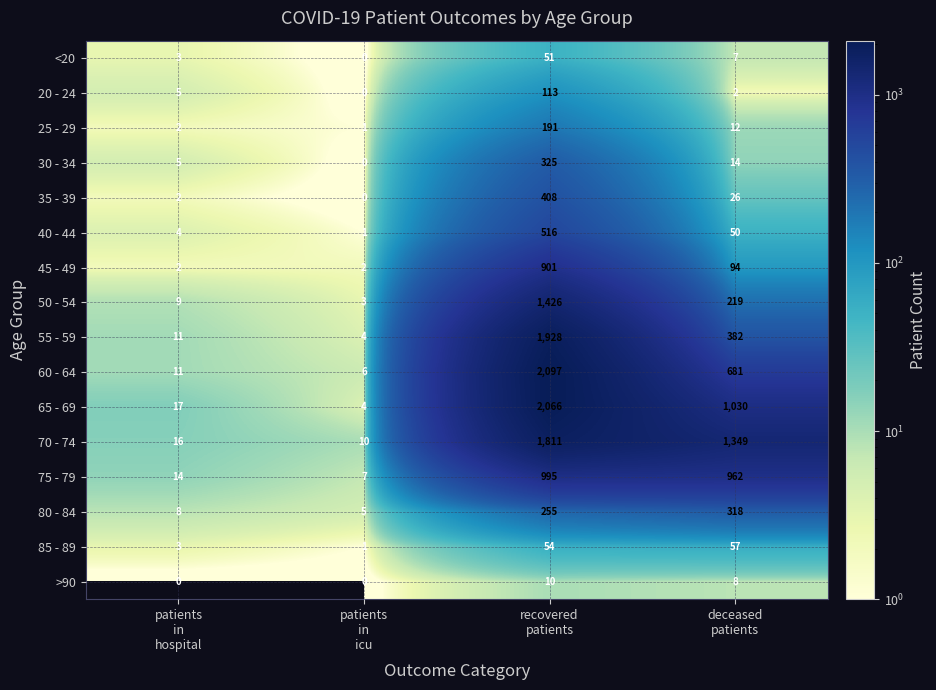

What is the difference between the second highest and minimum values in the 25 - 29 series?

11